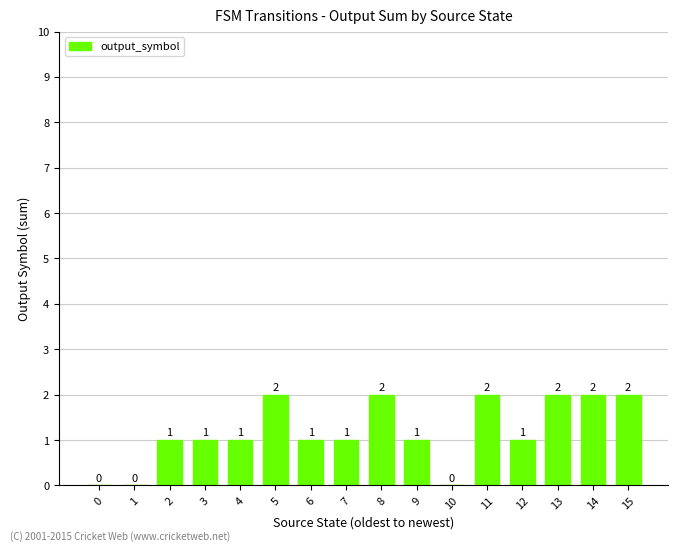

What is the difference between the values at 7 and 14?

1